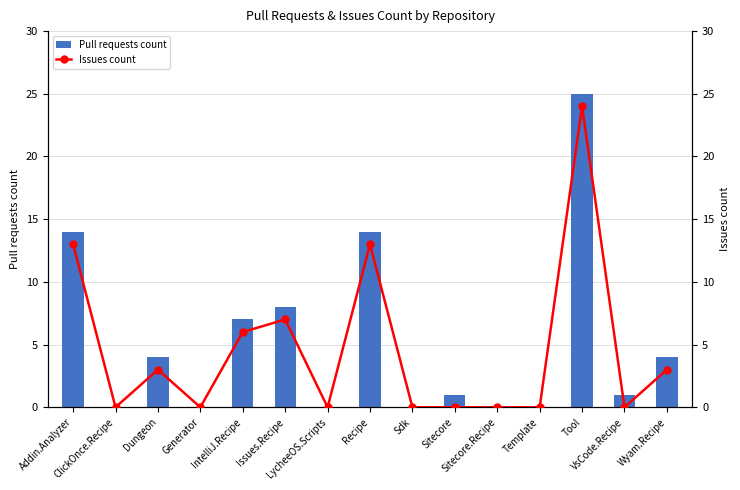

Reading left to right, extract all data points from this chart.

Pull requests count: Addin.Analyzer=14	ClickOnce.Recipe=0	Dungeon=4	Generator=0	IntelliJ.Recipe=7	Issues.Recipe=8	LycheeOS.Scripts=0	Recipe=14	Sdk=0	Sitecore=1	Sitecore.Recipe=0	Template=0	Tool=25	VsCode.Recipe=1	Wyam.Recipe=4
Issues count: Addin.Analyzer=13	ClickOnce.Recipe=0	Dungeon=3	Generator=0	IntelliJ.Recipe=6	Issues.Recipe=7	LycheeOS.Scripts=0	Recipe=13	Sdk=0	Sitecore=0	Sitecore.Recipe=0	Template=0	Tool=24	VsCode.Recipe=0	Wyam.Recipe=3